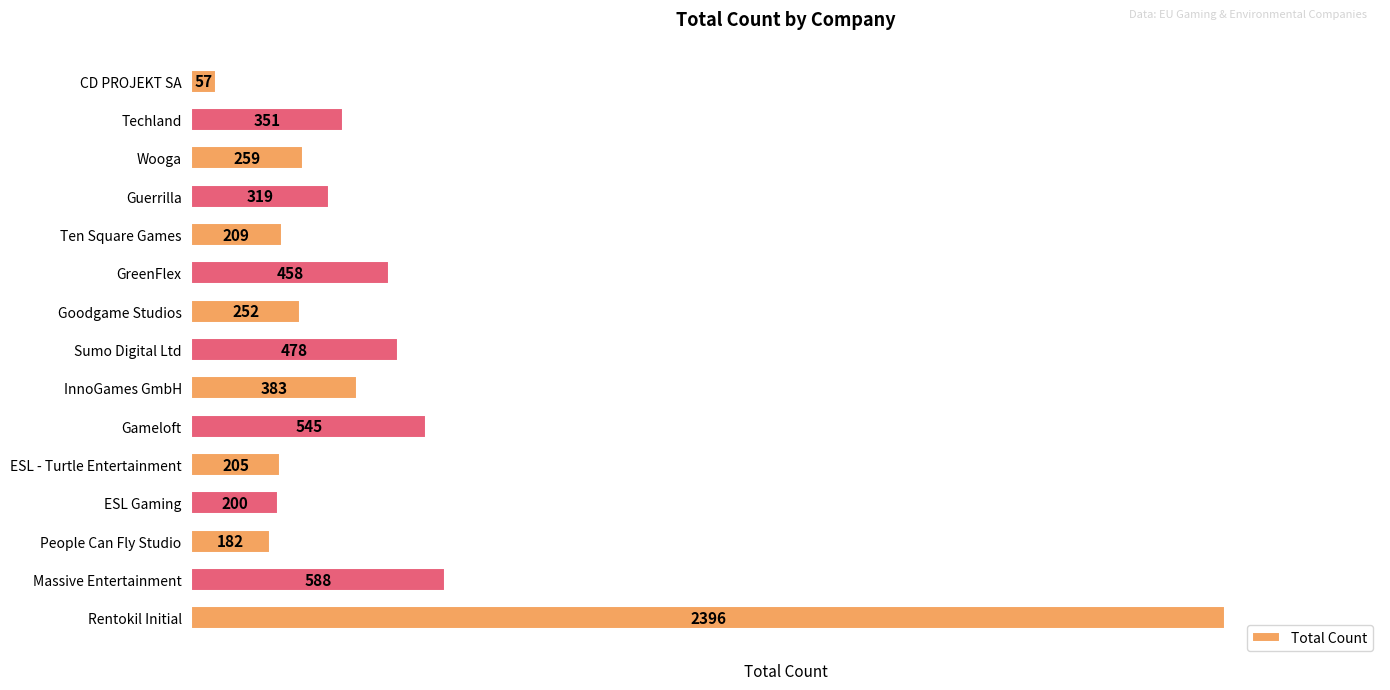

What is the smallest value displayed?

57